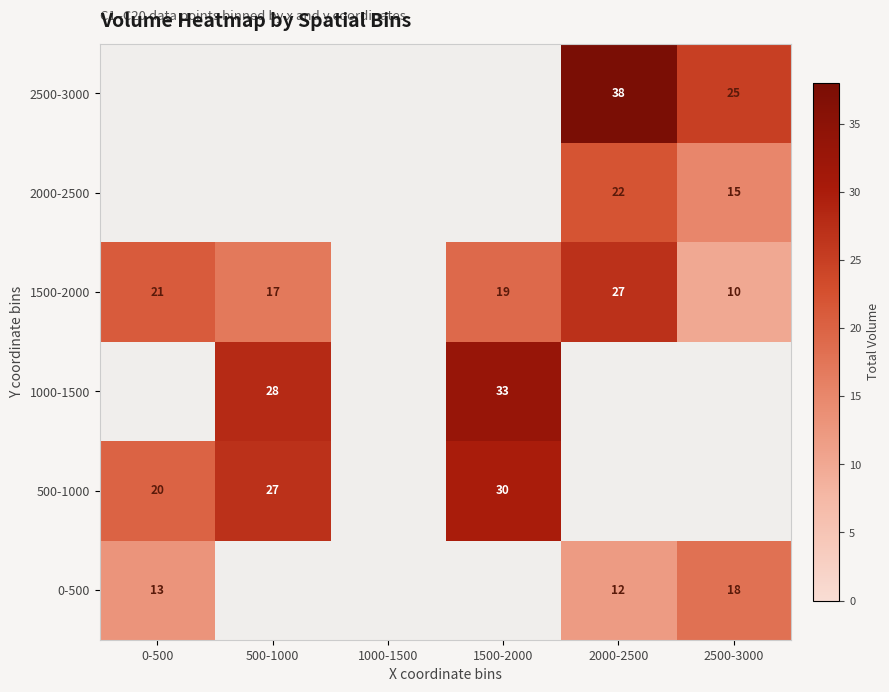

True or false: 1500-2000 has a value of 17 at 2500-3000.

False